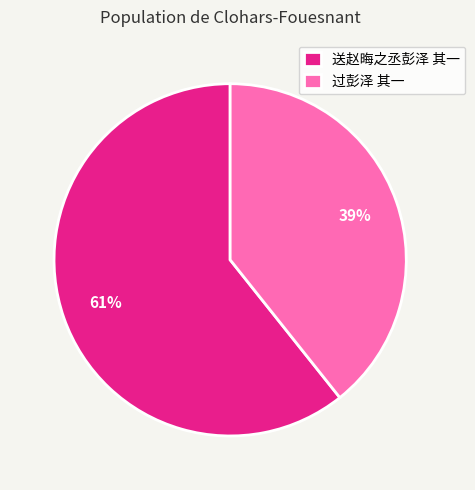

Which category accounts for the majority?

送赵晦之丞彭泽 其一